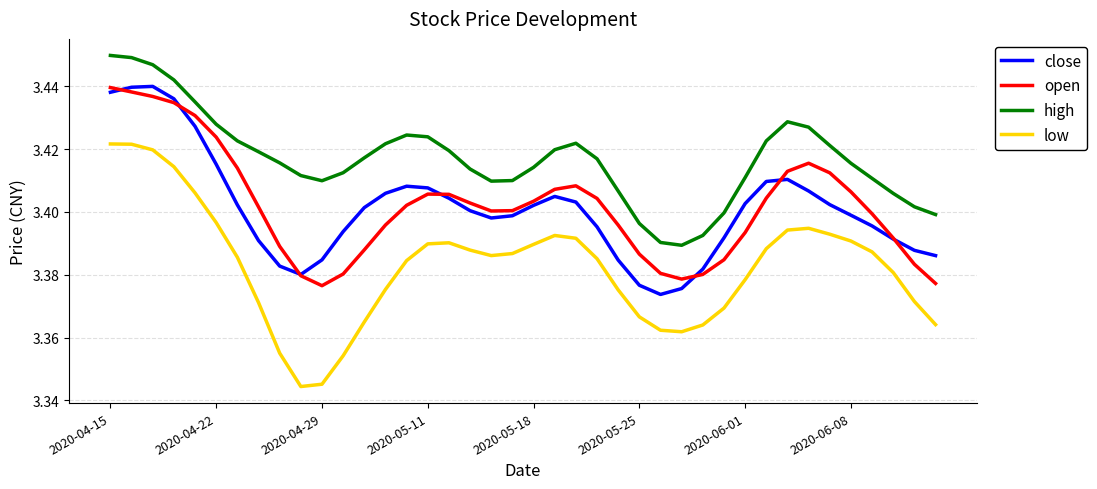

What is the difference between the maximum and minimum values in the open series?

0.1